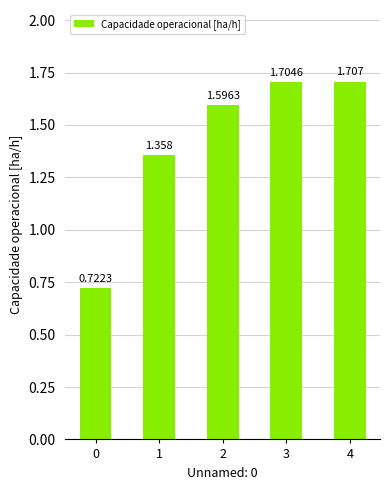

What is the sum of the values at 2 and 3?

3.3